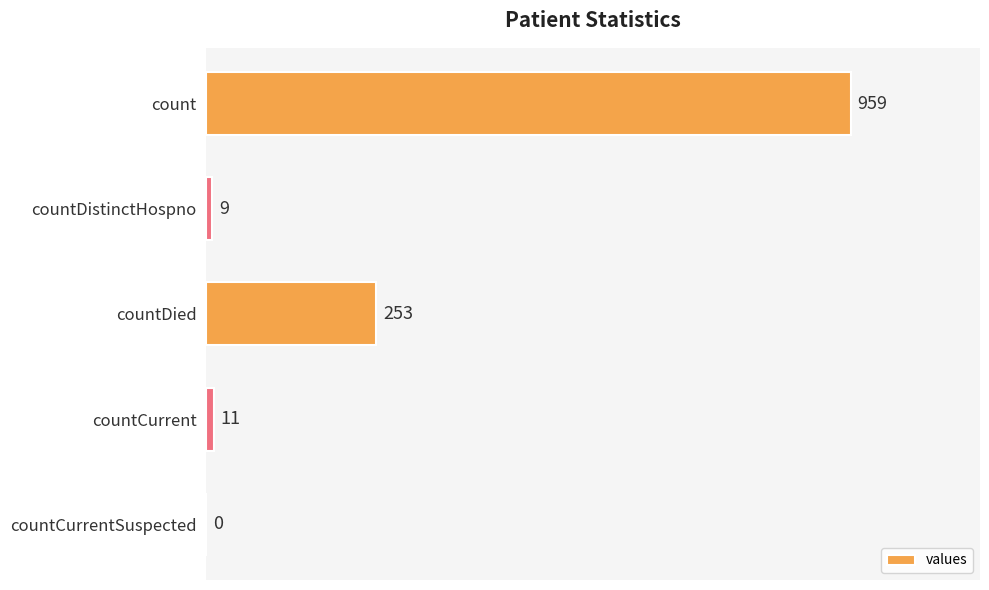

What is the maximum value shown in the chart?

959